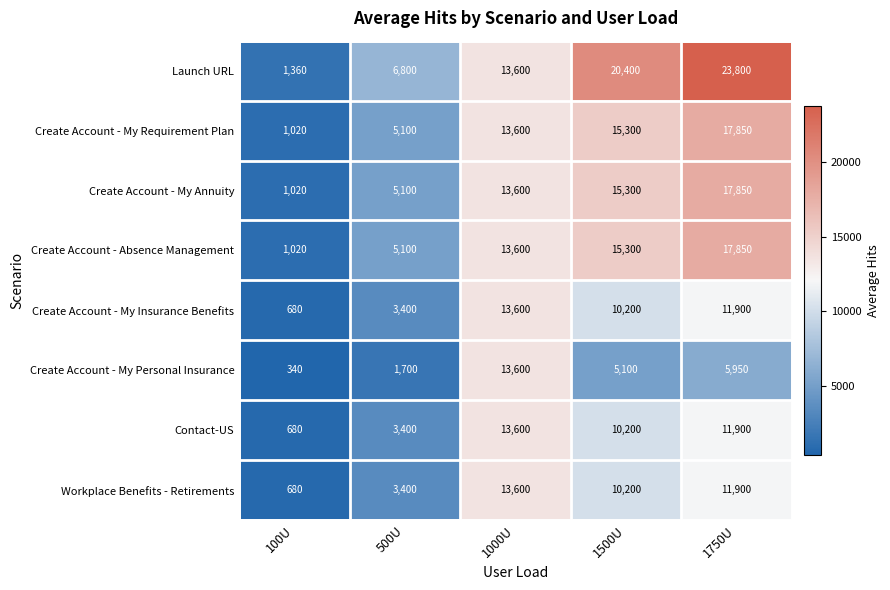

Which label corresponds to the smallest value in the chart?

100U